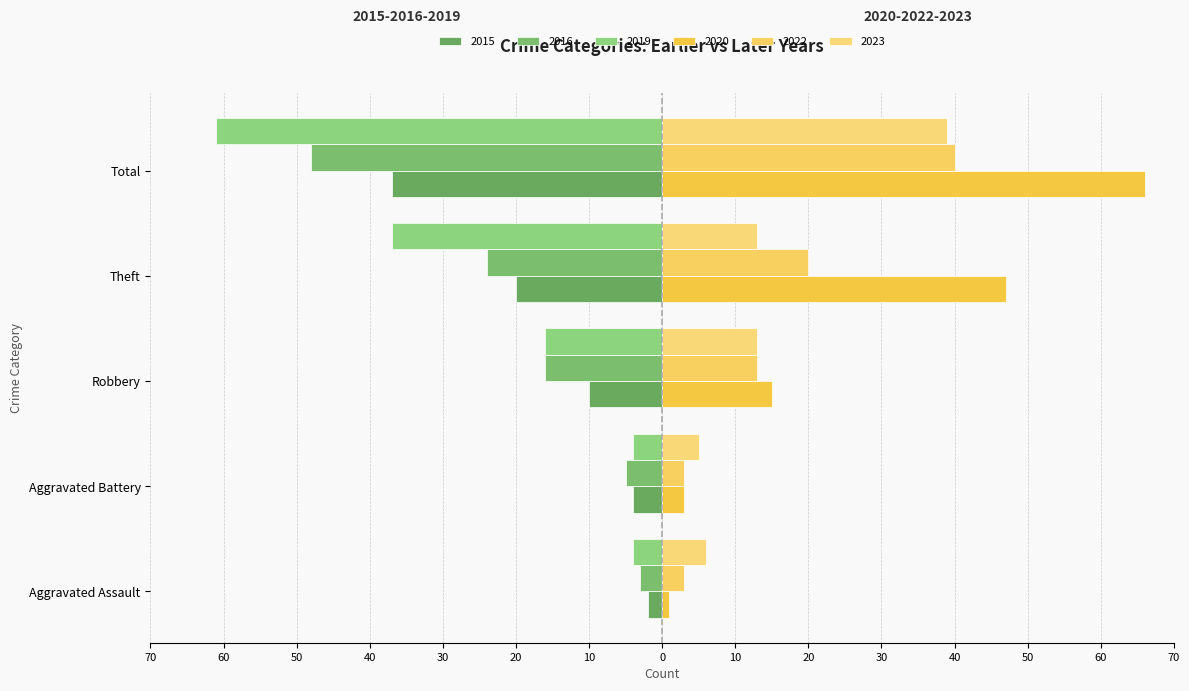

Which category has the highest value in the 2022 series?

Total